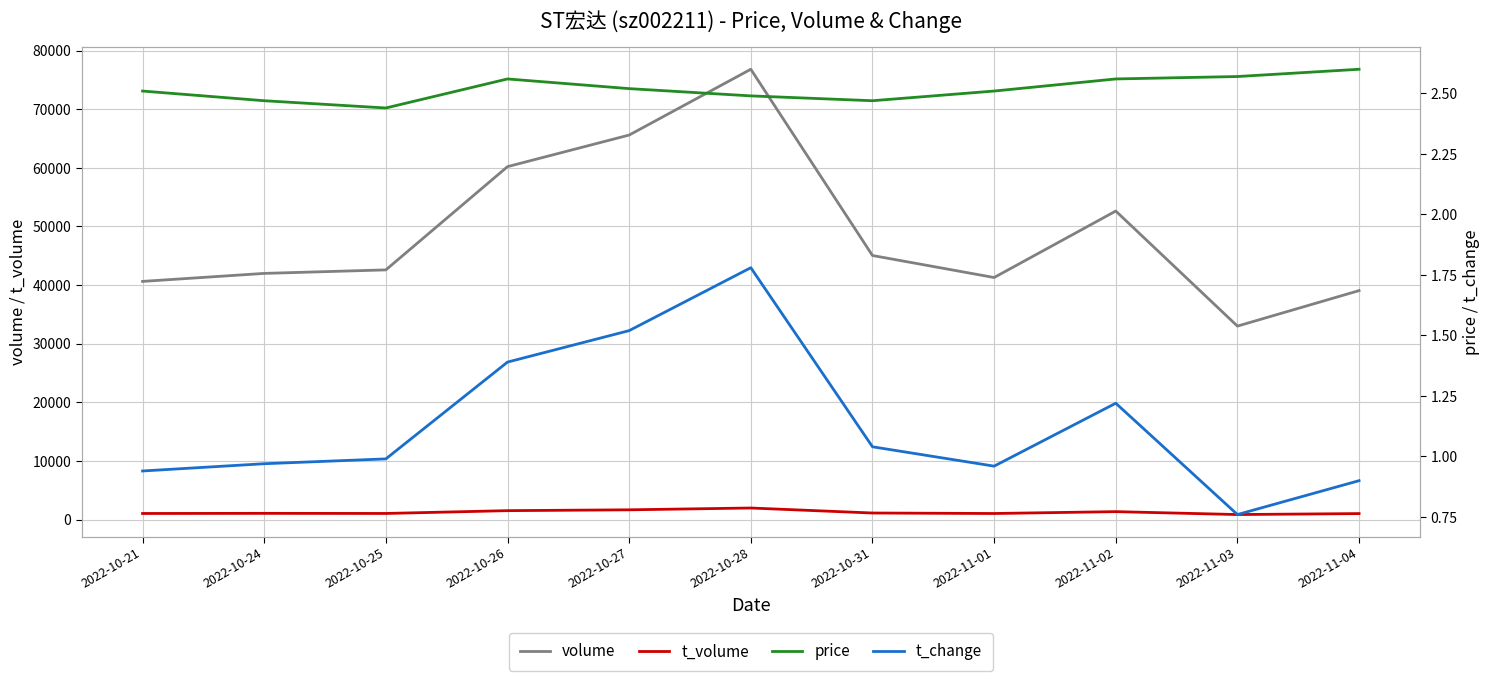

True or false: t_change and price intersect in this chart.

False